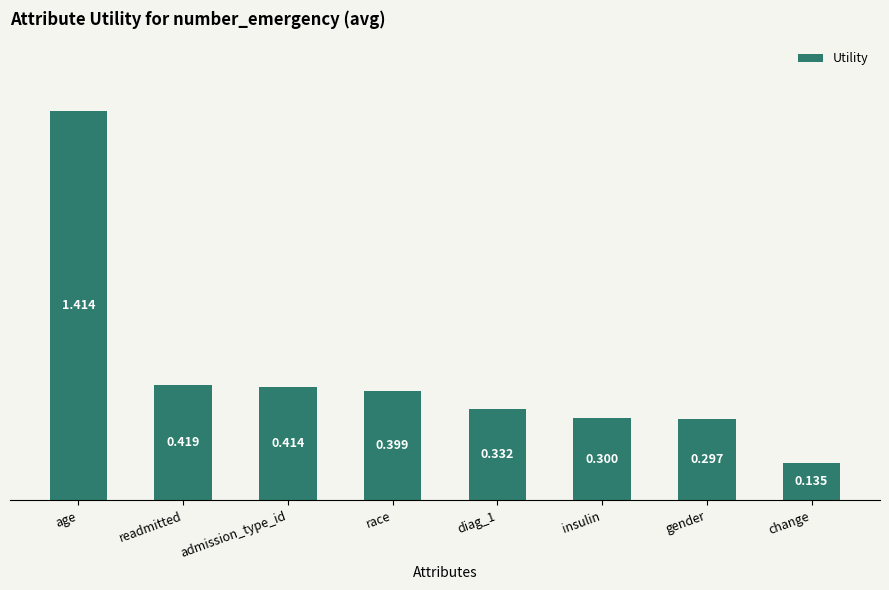

At which label is the value closest to 0?

change